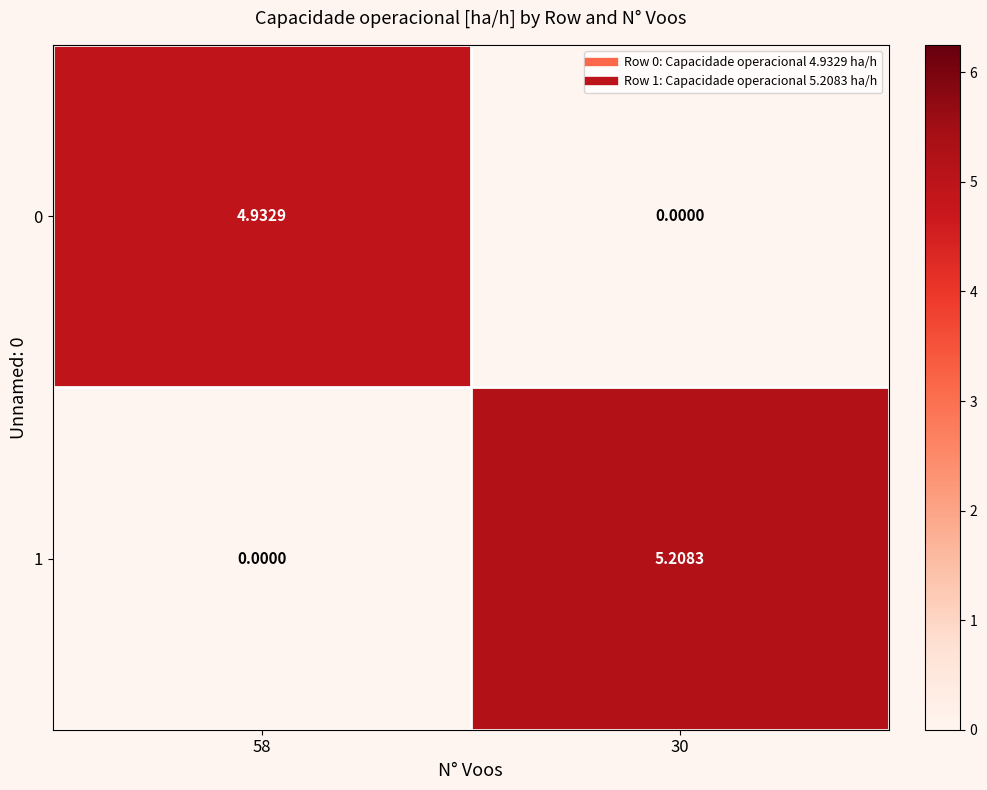

Which category has the highest value across all series?

30